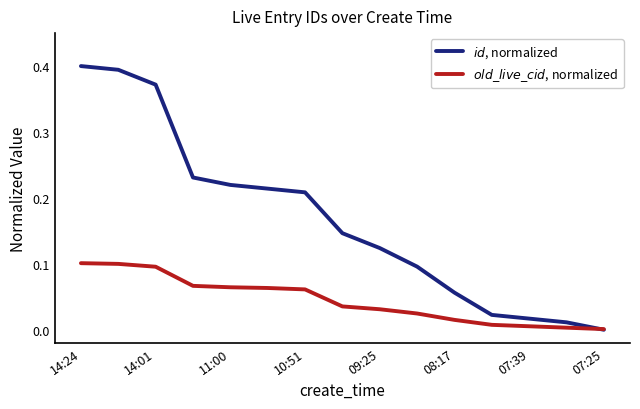

What is the maximum value for $old\_live\_cid$, normalized?

0.1